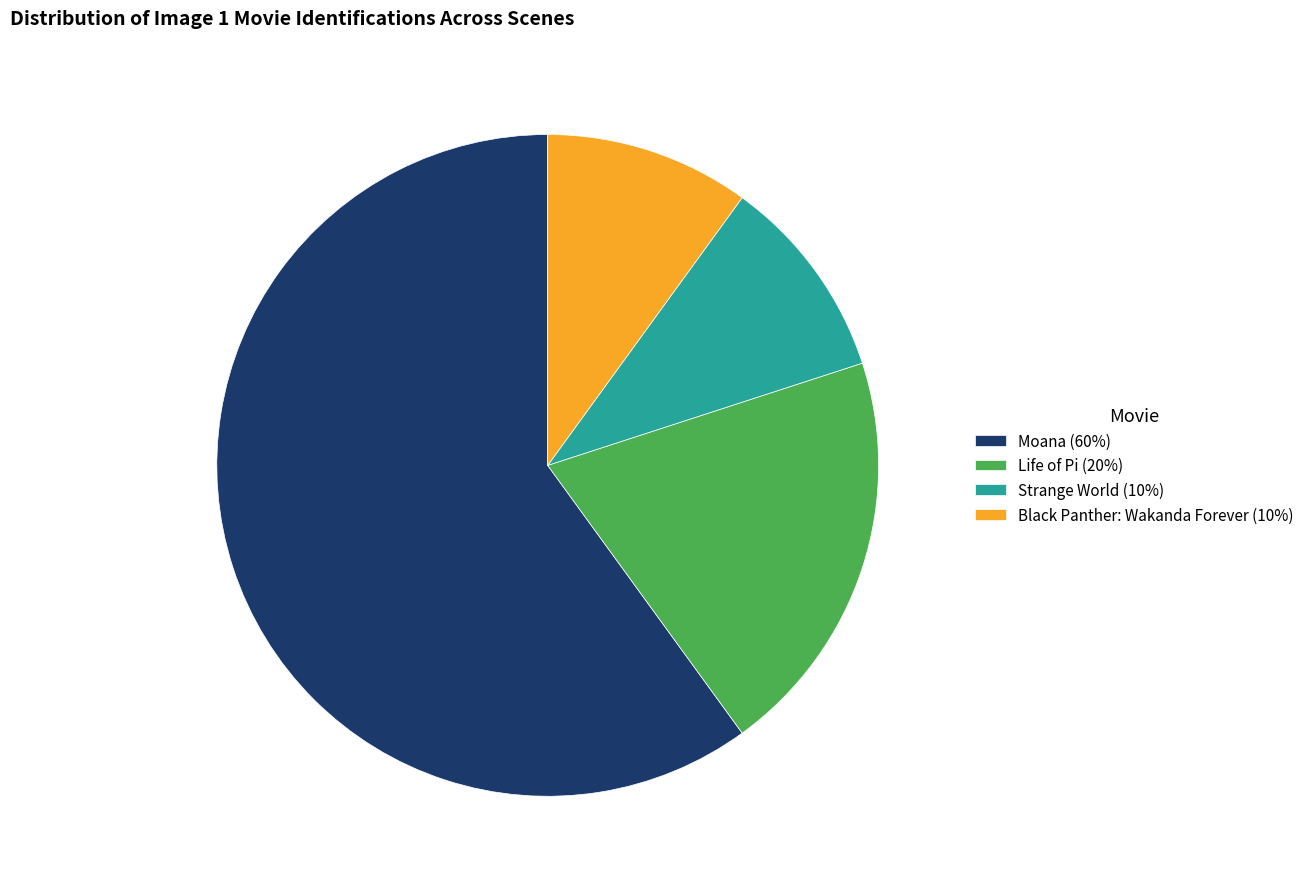

Which has a higher value, Life of Pi (20%) or Strange World (10%)?

Life of Pi (20%)